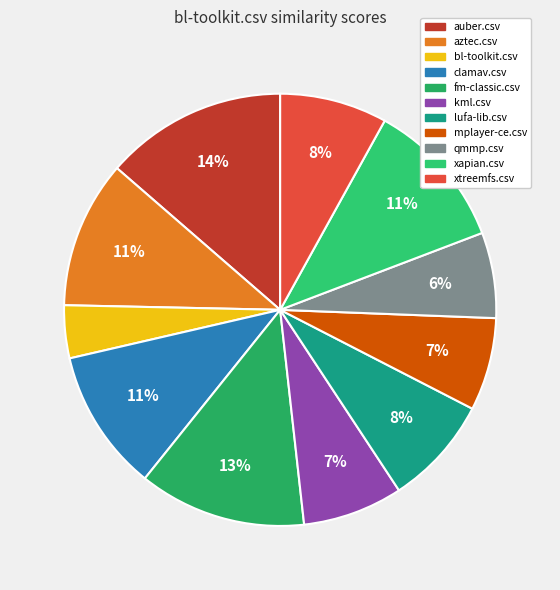

Is it true that aztec.csv is 1% of the pie?

False